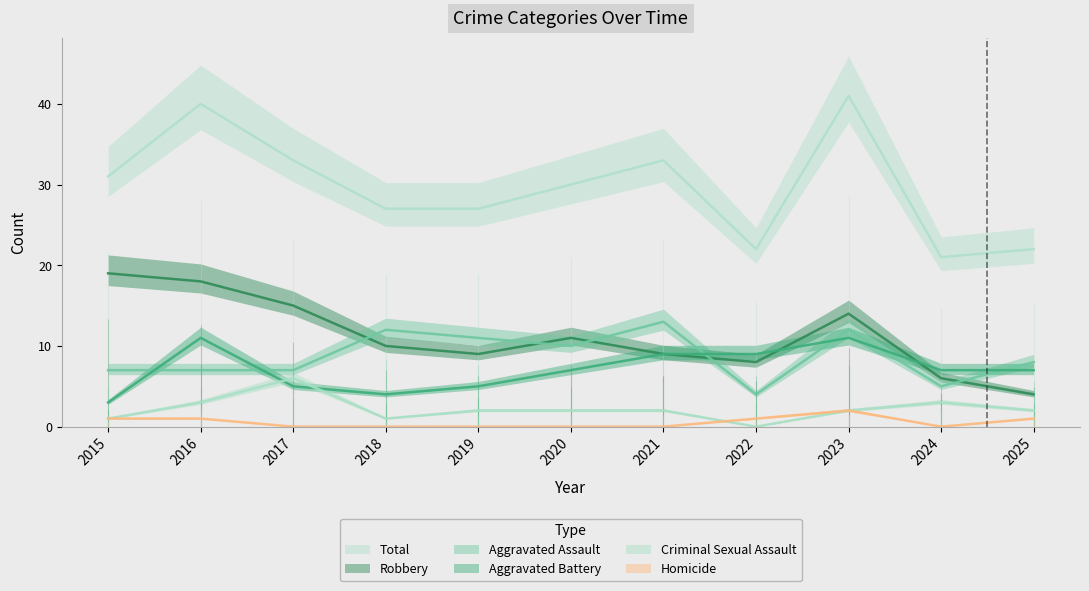

What value does the Aggravated Battery series have at 2015?

3